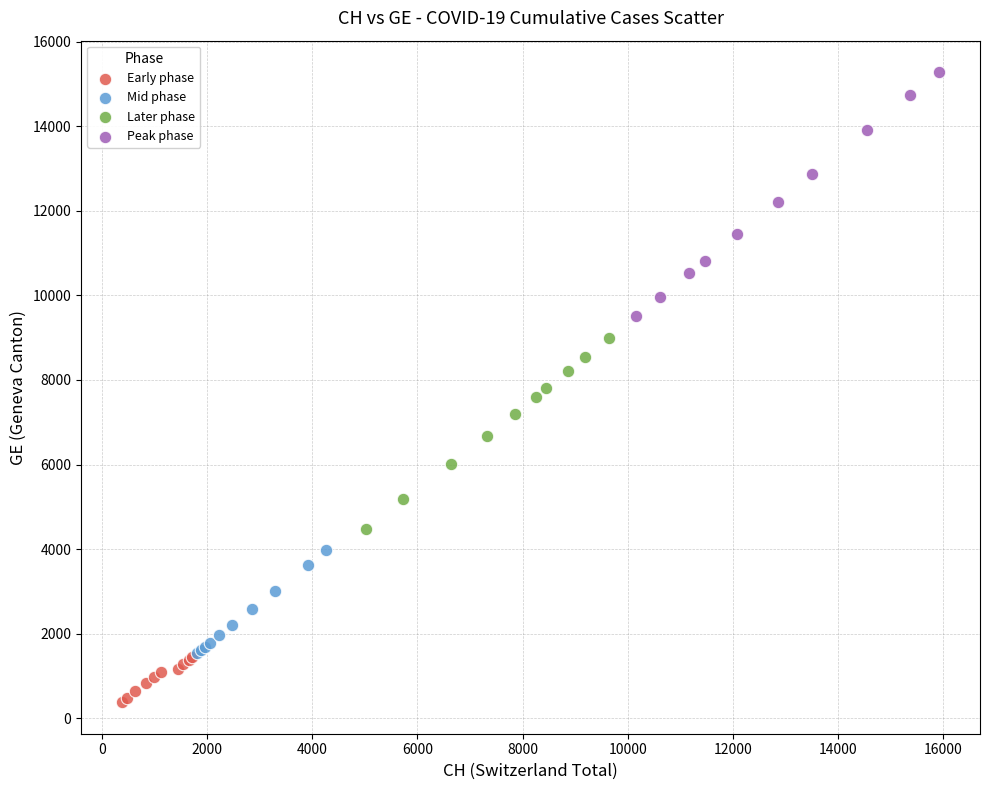

What are all the series names shown in the legend?

Early phase, Mid phase, Later phase, Peak phase